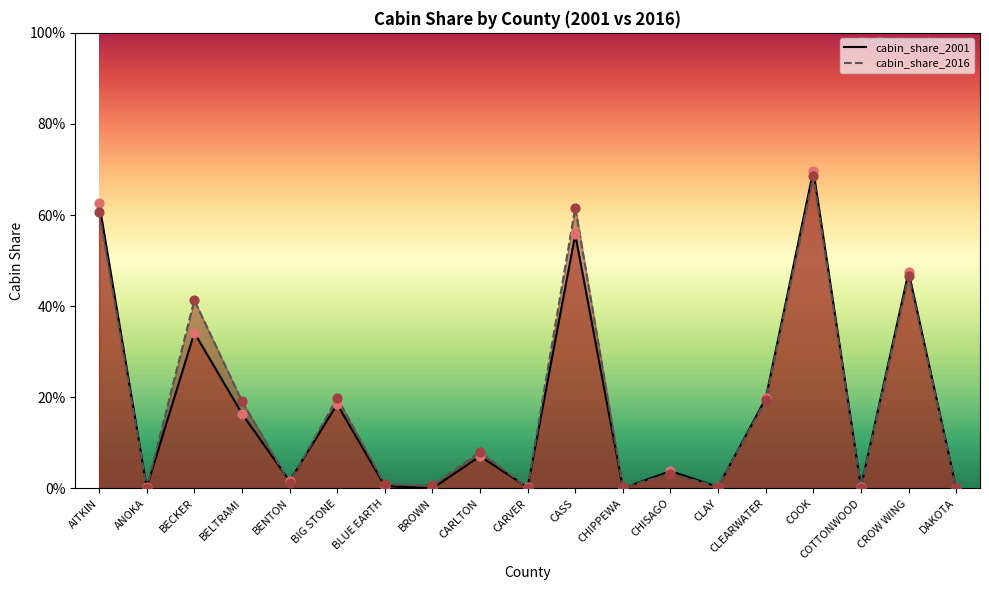

Is the value of cabin_share_2016 at BLUE EARTH greater than the value of cabin_share_2001 at CARVER?

Yes